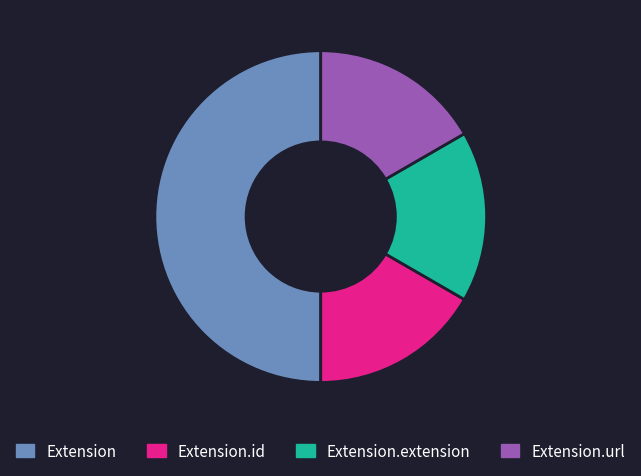

Is Extension.url the majority of the pie?

No